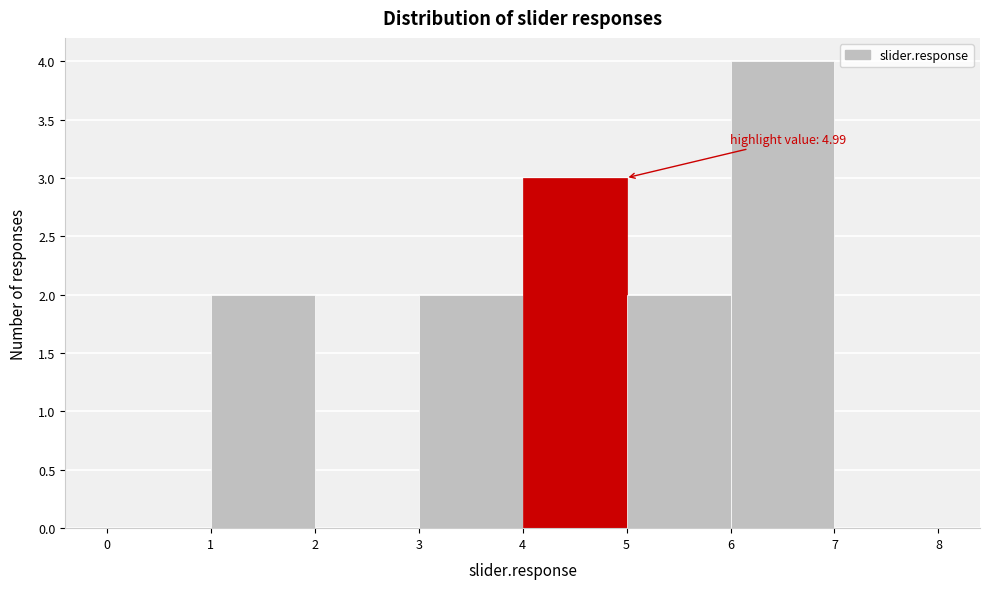

Over which range of the x-axis is the bar tallest?

6 to 7